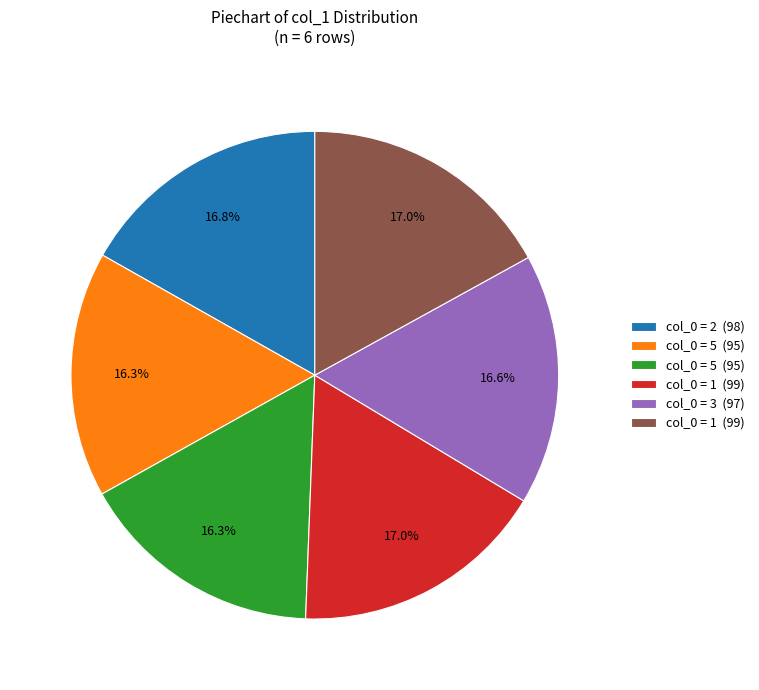

Does any single category account for the majority?

No